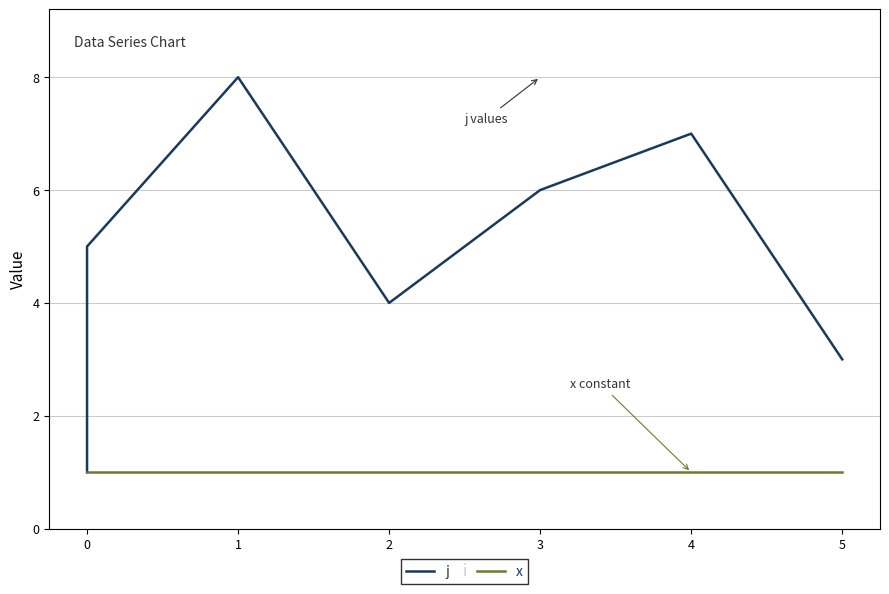

List the series in order of their peak value, lowest first.

x, j